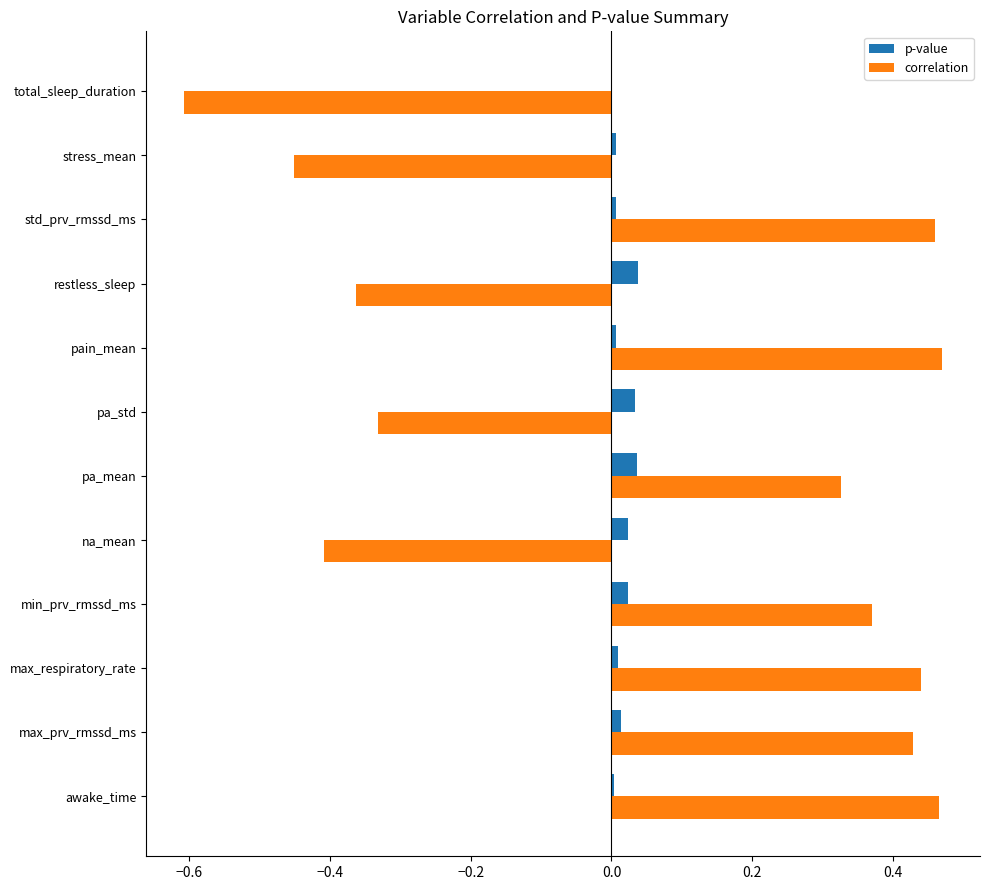

Is the value of p-value at std_prv_rmssd_ms greater than the value of correlation at awake_time?

No